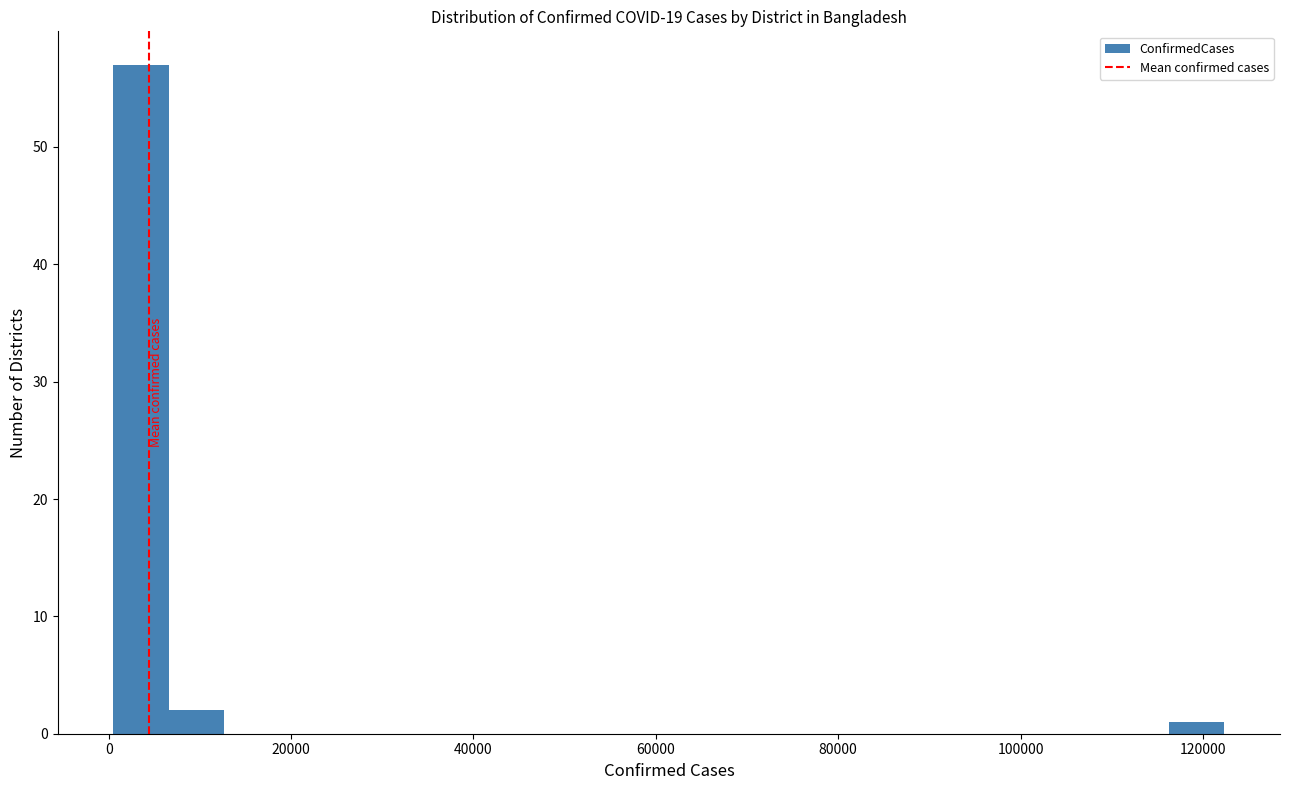

Read against the x-axis, roughly where is the centre of the tallest bar?

4000